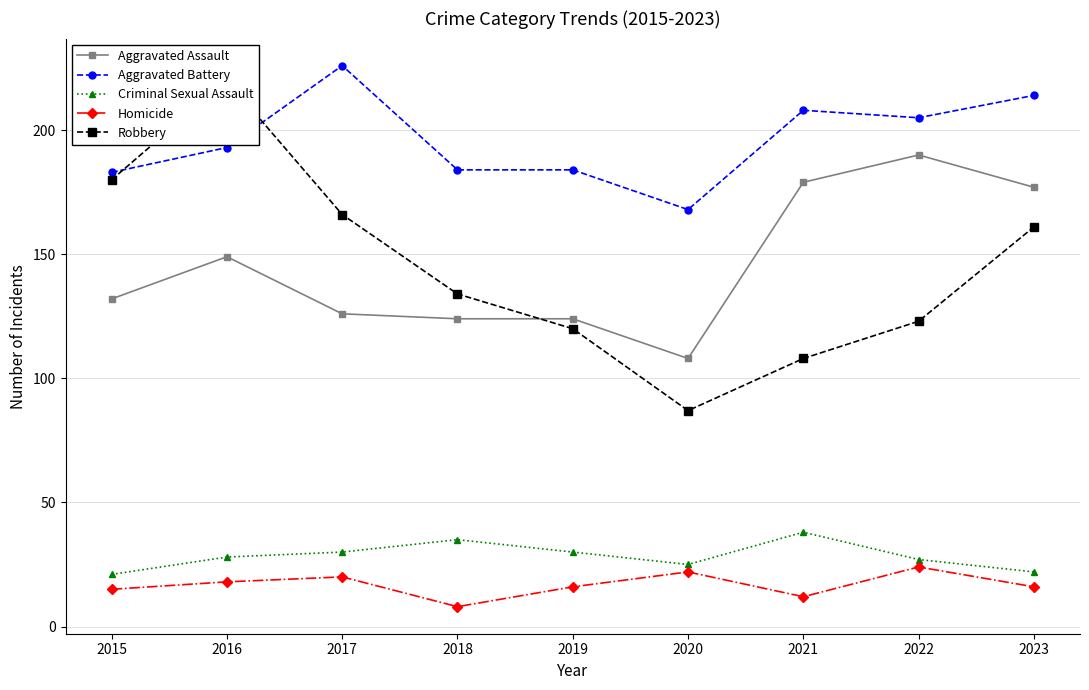

What is the value of the Aggravated Battery point at the 8th from the left?

205